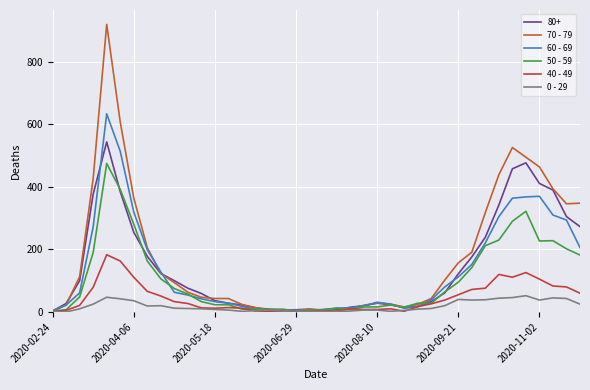

What is the maximum value for 50 - 59?

475